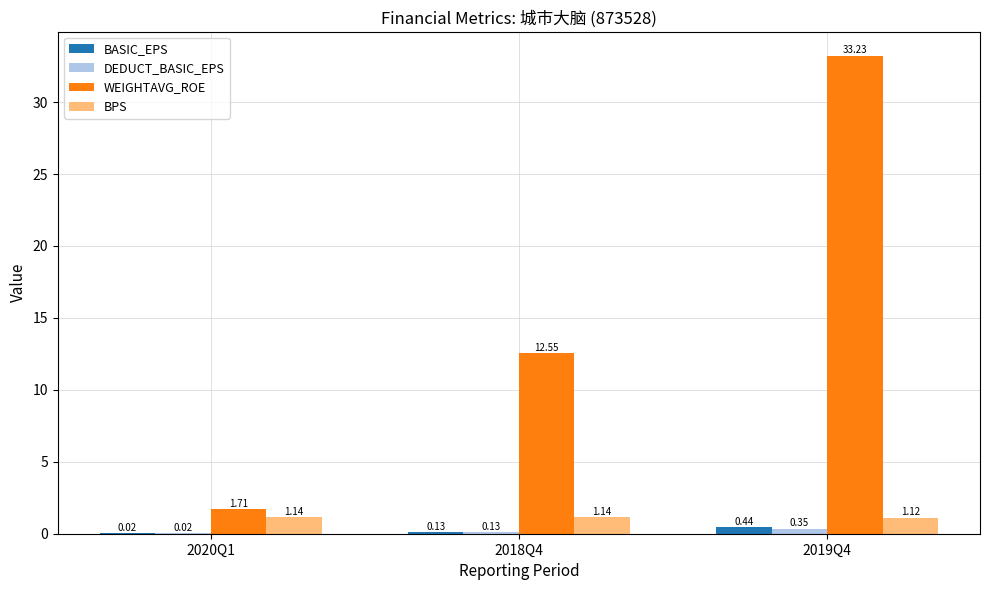

What is the total value across all series at 2019Q4?

35.1